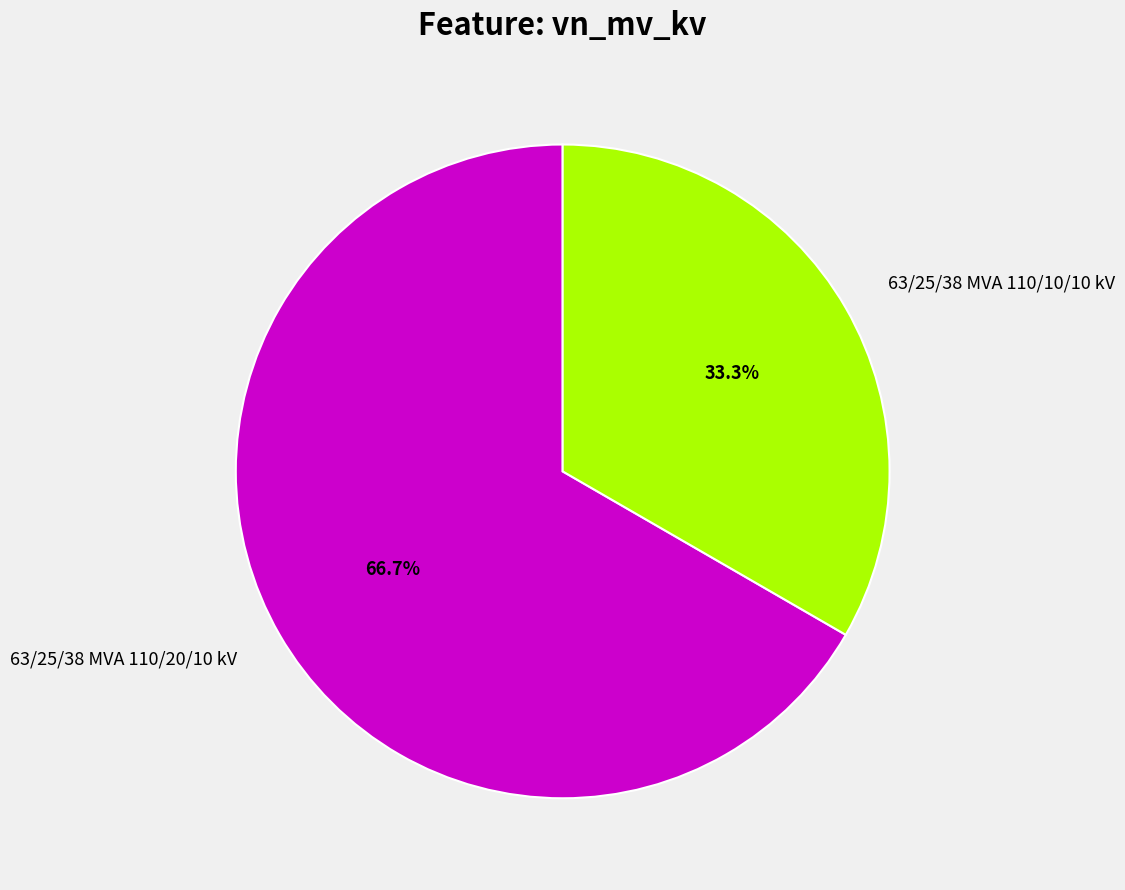

Is there any slice that represents more than half of the pie?

Yes